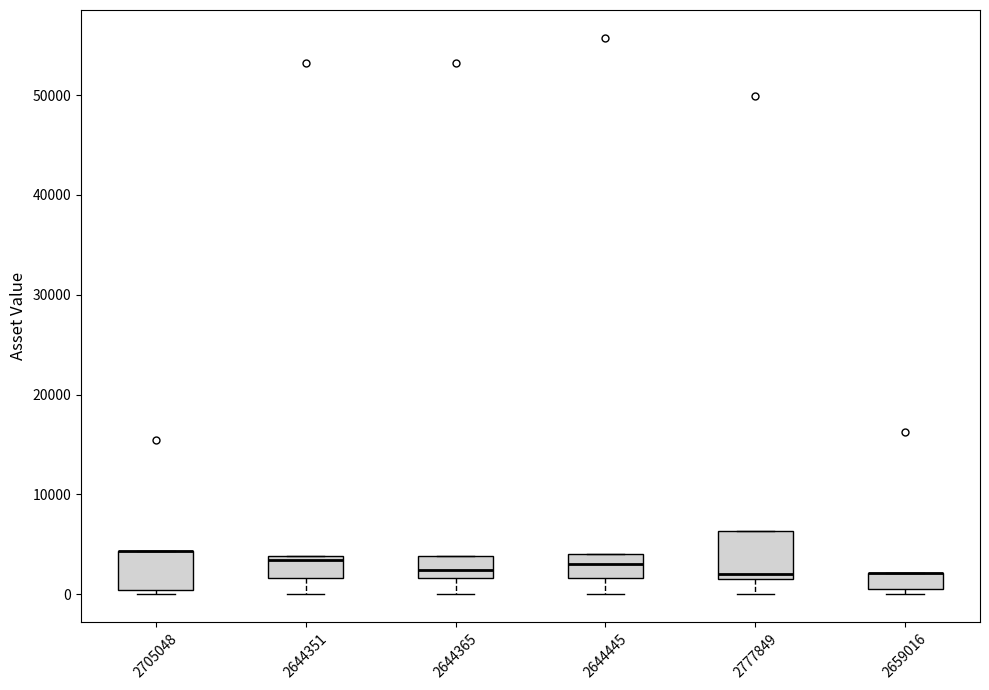

Reading left to right, transcribe this box plot: for each box, give where its median line is, the range the box spans, and where its two whiskers end, as read against the y-axis. The values are not printed on the chart, so give them approximately, as read against the axis.

2705048: median 4000 (drawn on the box's upper edge), box 0 to 4000, whiskers 0 (just below the box's lower edge) to 4000
2644351: median 3000, box 2000 to 4000, whiskers 0 to 4000
2644365: median 2000 (inside the box), box 2000 to 4000, whiskers 0 to 4000
2644445: median 3000, box 2000 to 4000, whiskers 0 to 4000
2777849: median 2000 (just above the box's lower edge), box 2000 to 6000, whiskers 0 to 6000
2659016: median 2000 (drawn on the box's upper edge), box 0 to 2000, whiskers 0 (just below the box's lower edge) to 2000